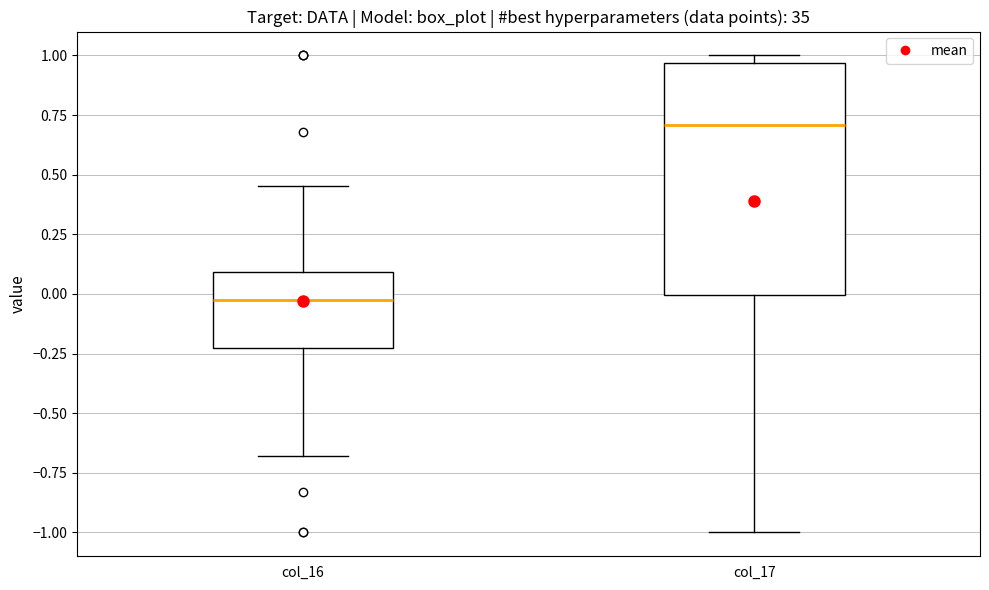

Reading left to right, transcribe this box plot: for each box, give where its median line is, the range the box spans, and where its two whiskers end, as read against the y-axis. The values are not printed on the chart, so give them approximately, as read against the axis.

col_16: median 0.00, box -0.20 to 0.10, whiskers -0.70 to 0.45
col_17: median 0.70, box 0.00 to 0.95, whiskers -1.00 to 1.00